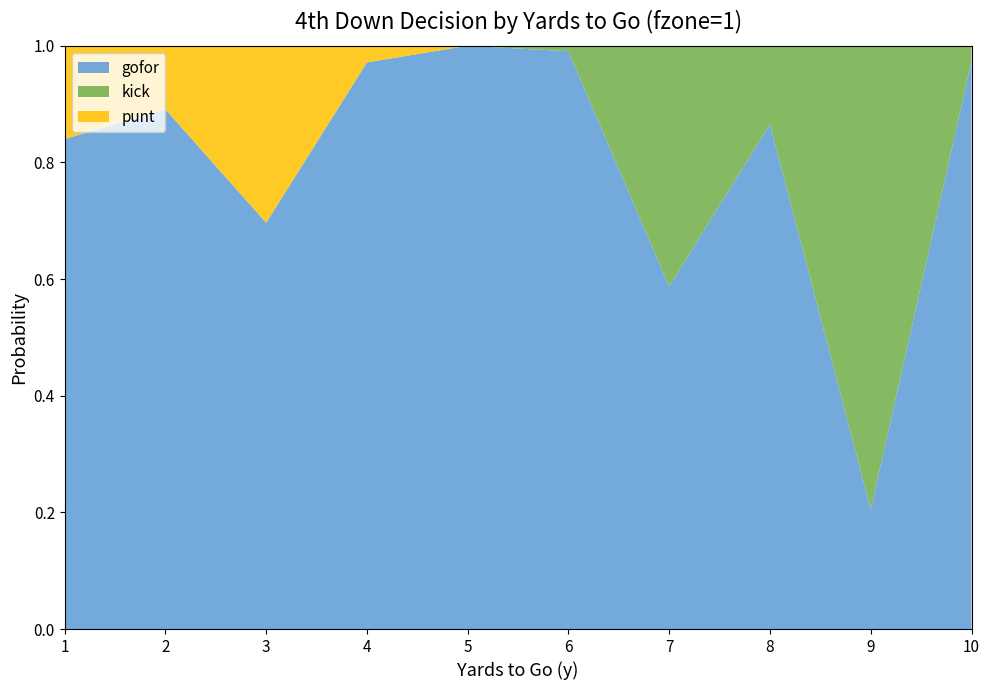

Which category has the lowest value in the gofor series?

9